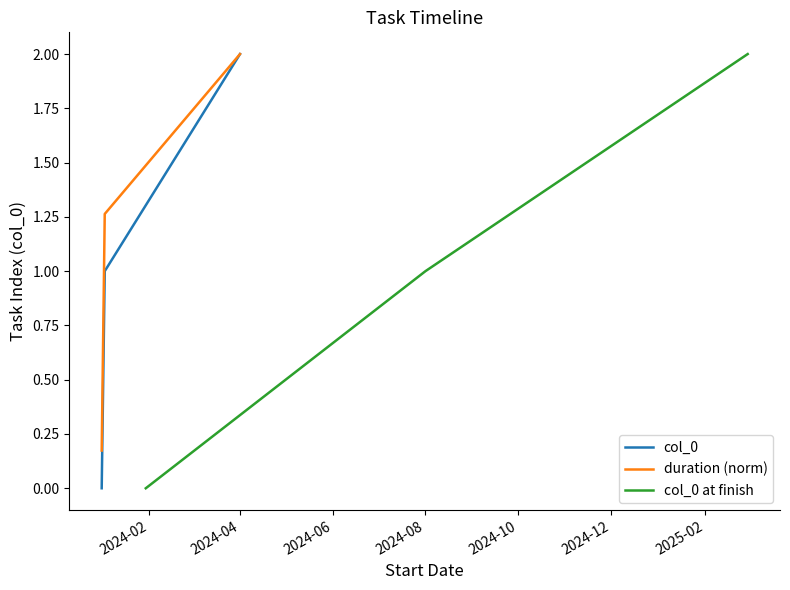

How many data points in col_0 are less than 1?

1